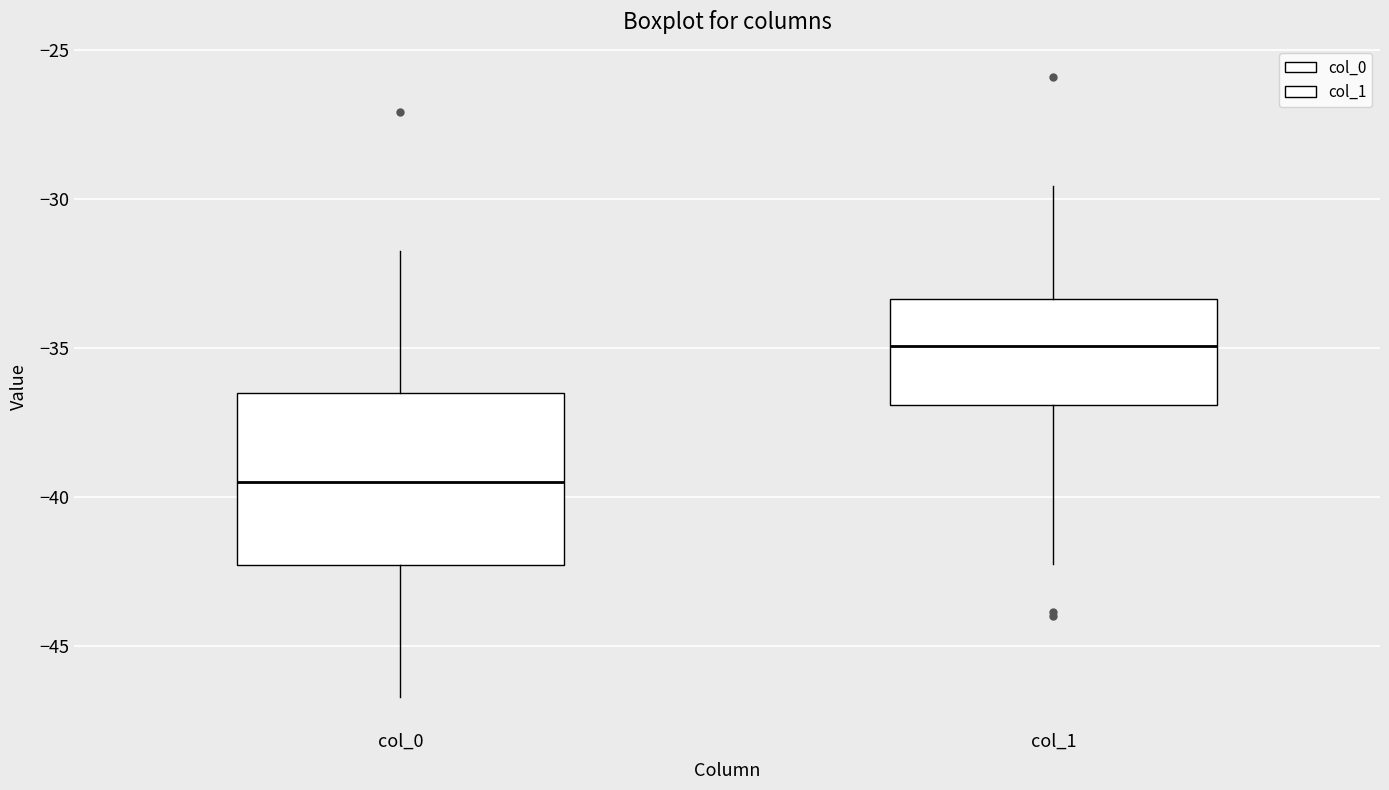

Reading left to right, read every box against the y-axis: the position of its median line, the range the box covers, and the ends of its whiskers. The values are not printed on the chart, so give them approximately, as read against the axis.

col_0: median -39.5, box -42.5 to -36.5, whiskers -46.5 to -32.0
col_1: median -35.0, box -37.0 to -33.5, whiskers -42.5 to -29.5